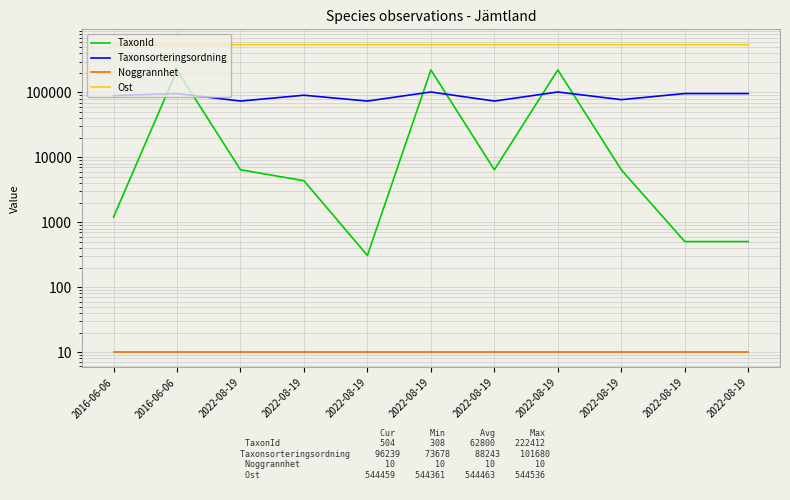

How many lines are shown in the chart?

4